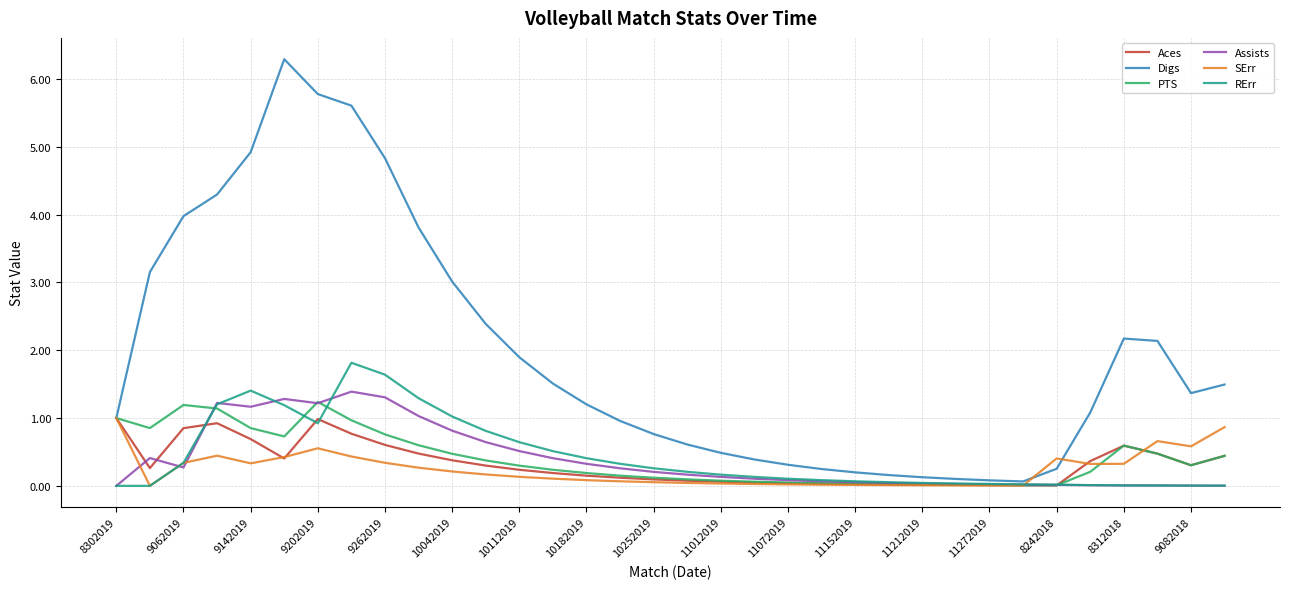

Which series has the largest range (max minus min)?

Digs